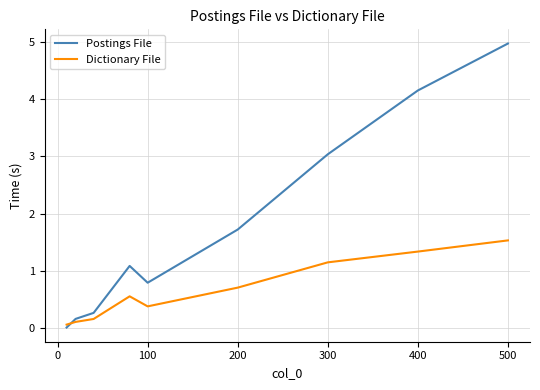

What is the maximum value shown in the chart?

5.0